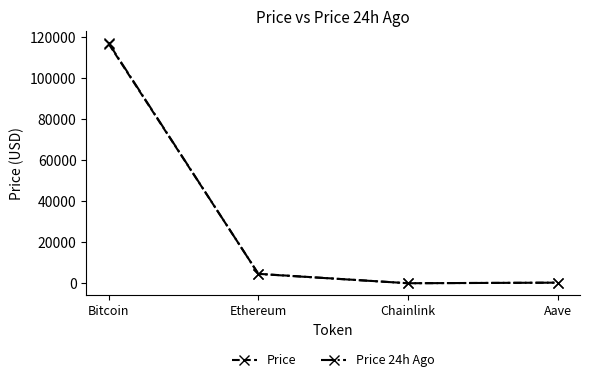

The Price 24h Ago series shows 167648.0 at Bitcoin. True or false?

False